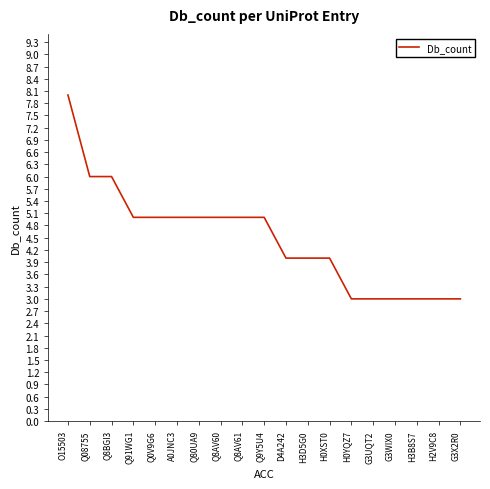

What is the greatest value displayed?

8